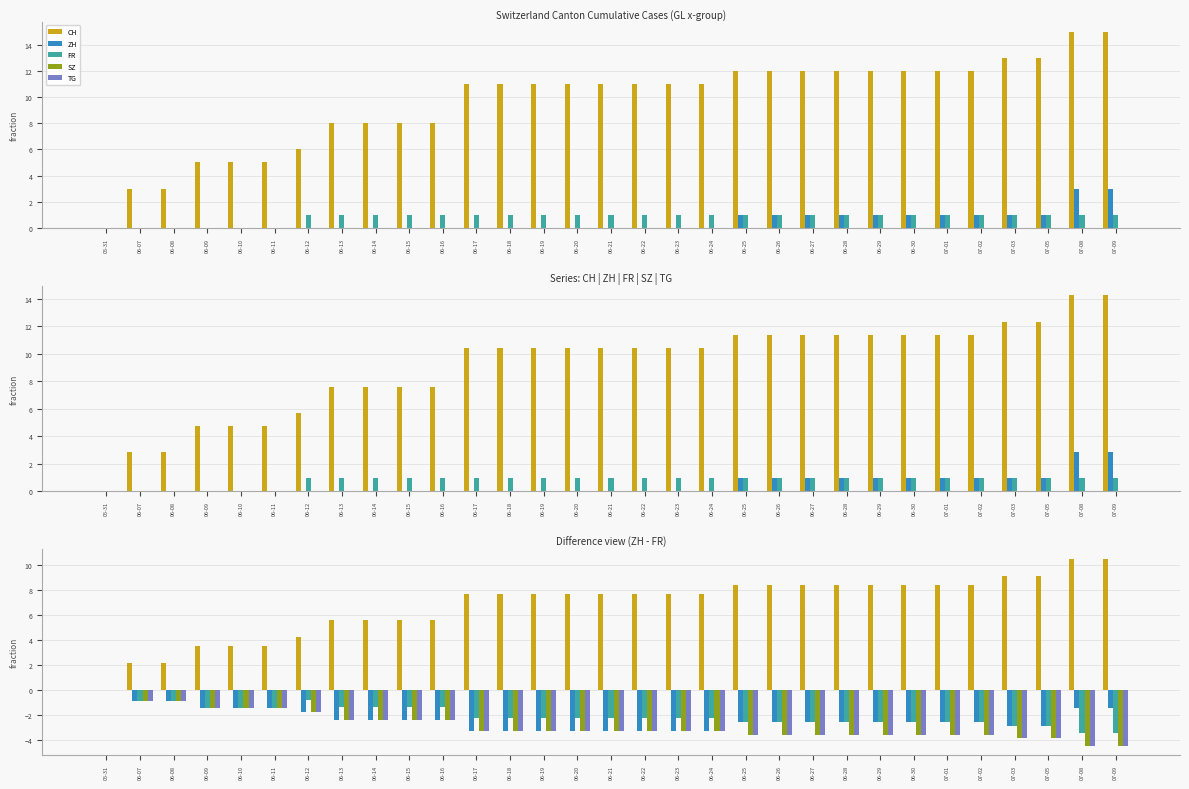

What is the lowest value of the TG series?

-4.5